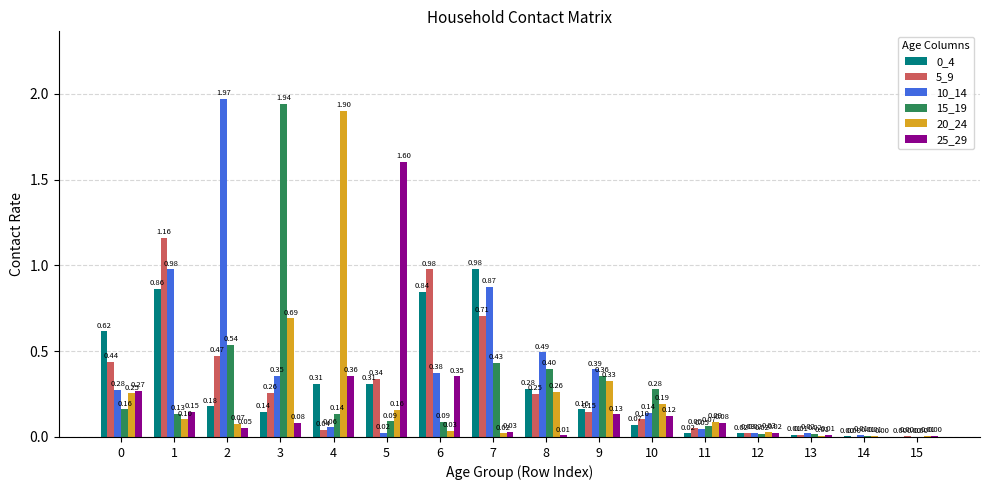

Is the value of 10_14 at 5 greater than the value of 5_9 at 4?

No